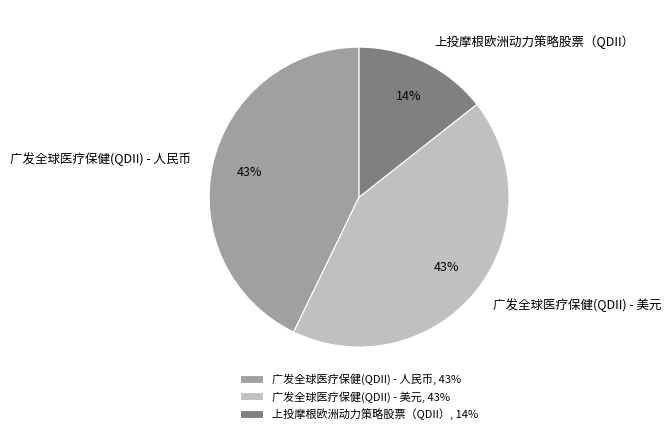

Does any single category account for the majority?

No